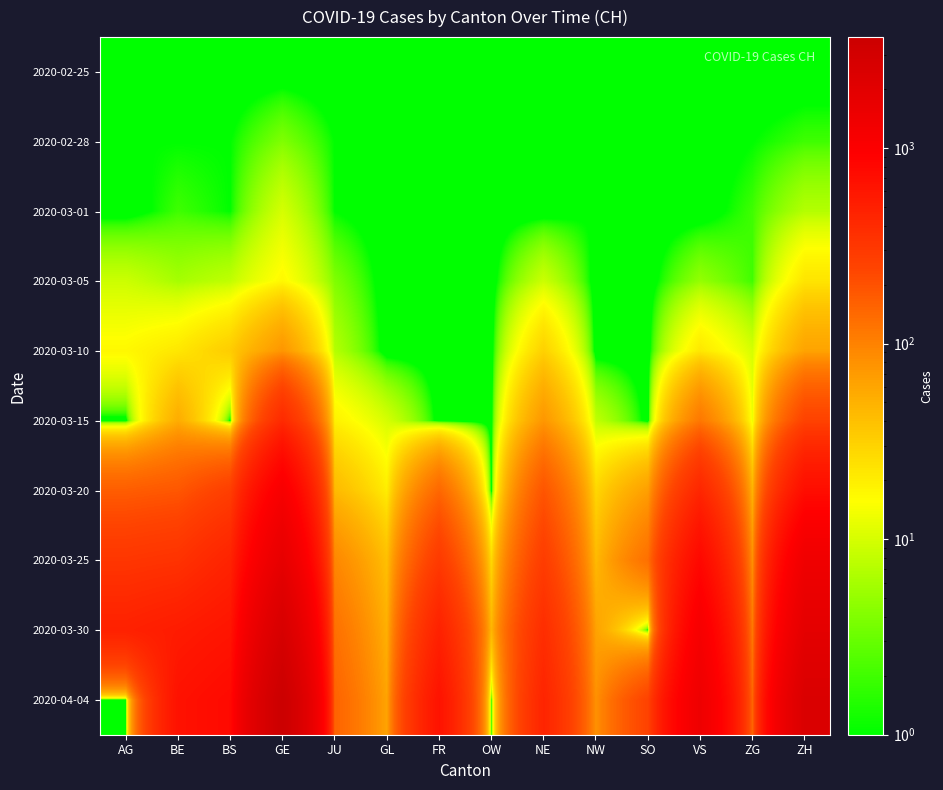

What is the spread (max minus min) of values at ZG?

145.9